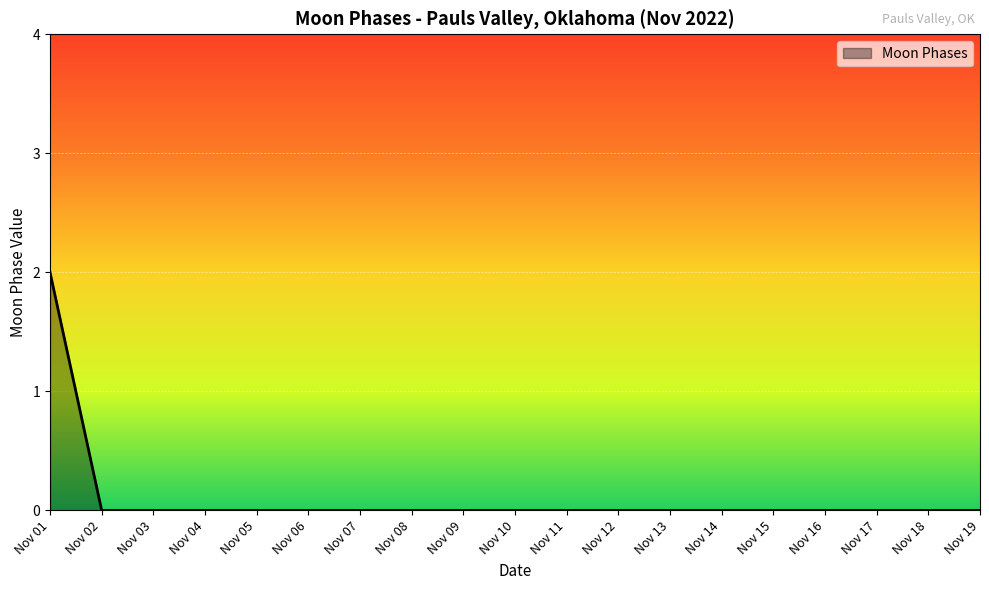

The value at Nov 13 is 1. True or false?

False